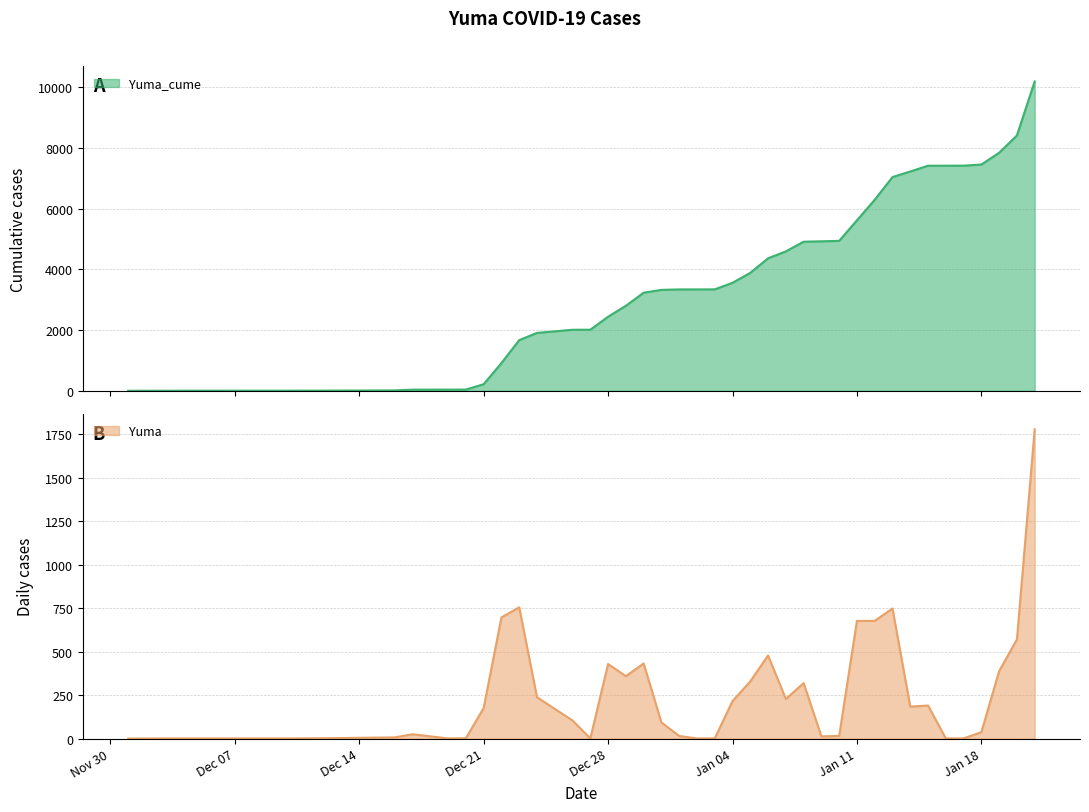

The value of Yuma at Dec 28 is 429. True or false?

True